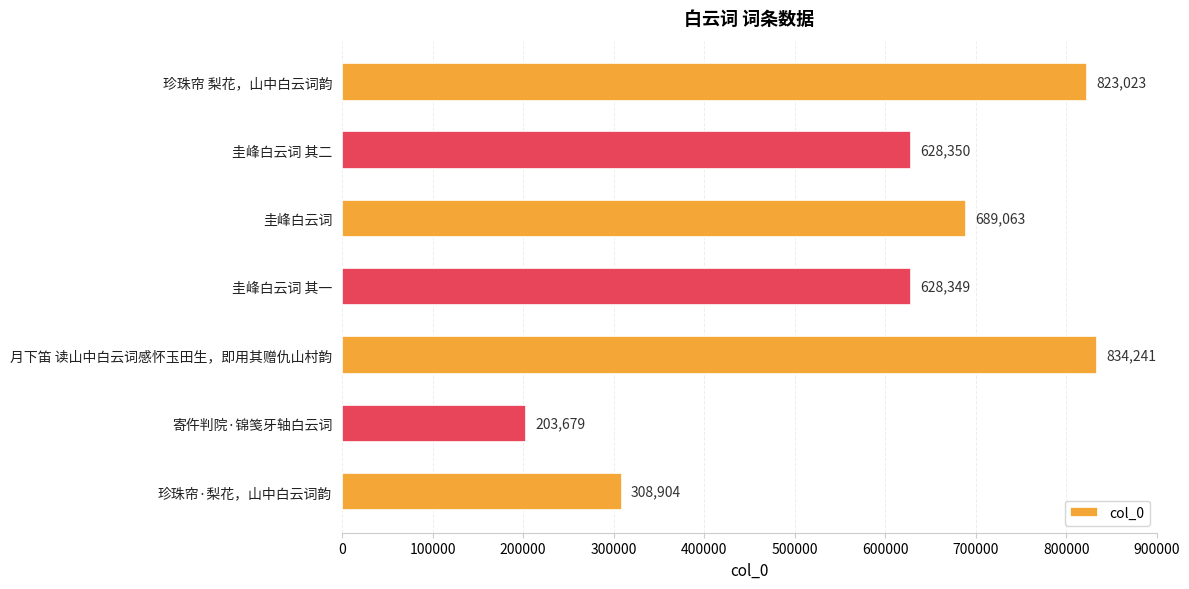

Reading top to bottom, extract all data points from this chart.

珍珠帘 梨花，山中白云词韵=823023	圭峰白云词 其二=628350	圭峰白云词=689063	圭峰白云词 其一=628349	月下笛 读山中白云词感怀玉田生，即用其赠仇山村韵=834241	寄仵判院·锦笺牙轴白云词=203679	珍珠帘·梨花，山中白云词韵=308904